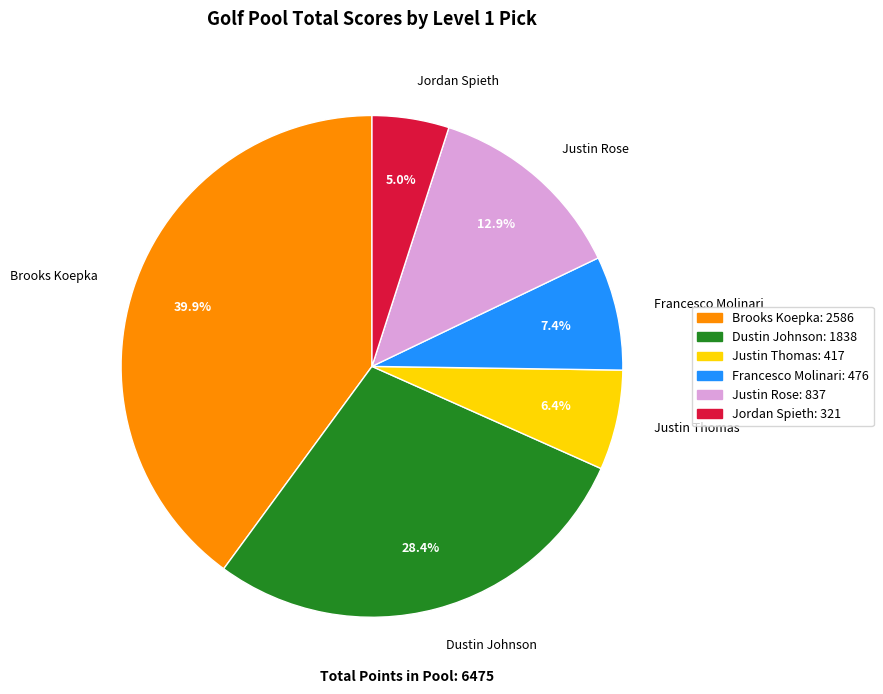

What percentage is NOT represented by Brooks Koepka?

60.1%